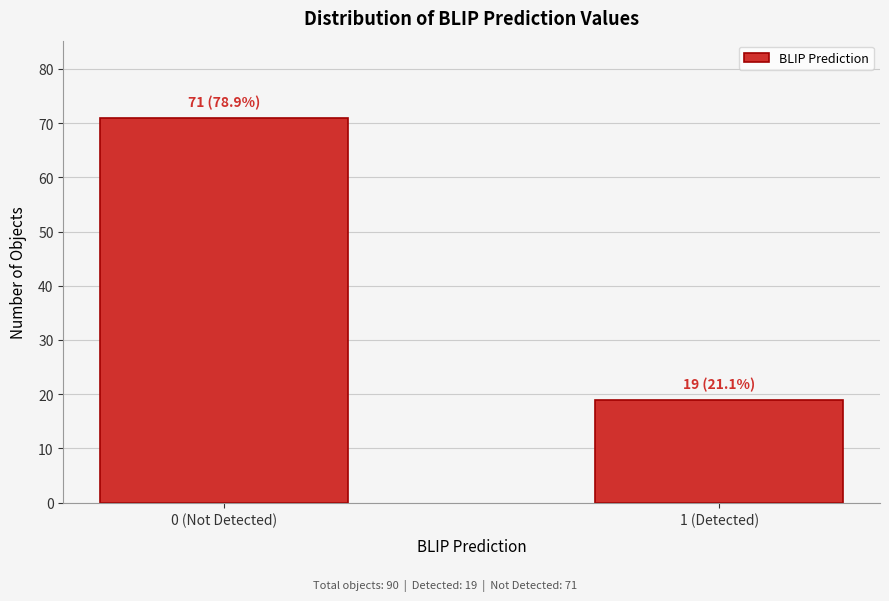

Reading left to right, transcribe all the data shown in this chart.

0 (Not Detected)=71	1 (Detected)=19